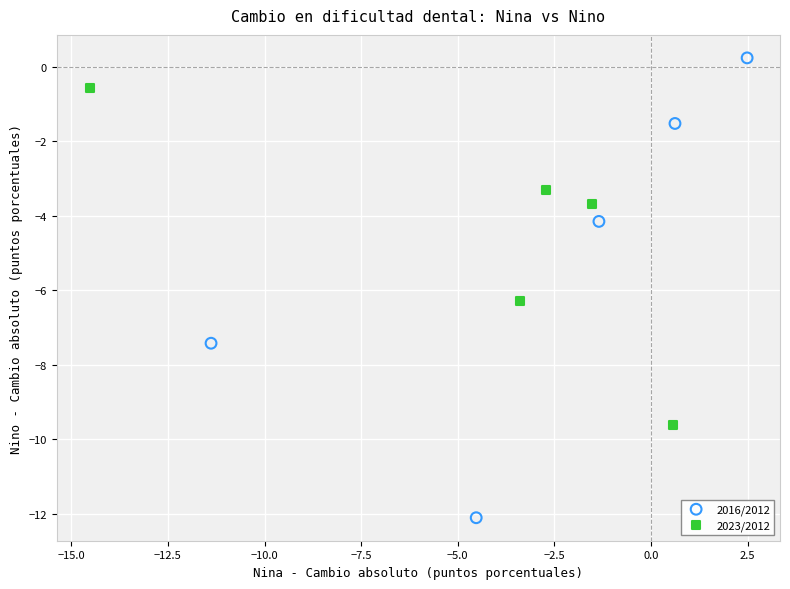

Which series contains the lowest Y value?

2016/2012